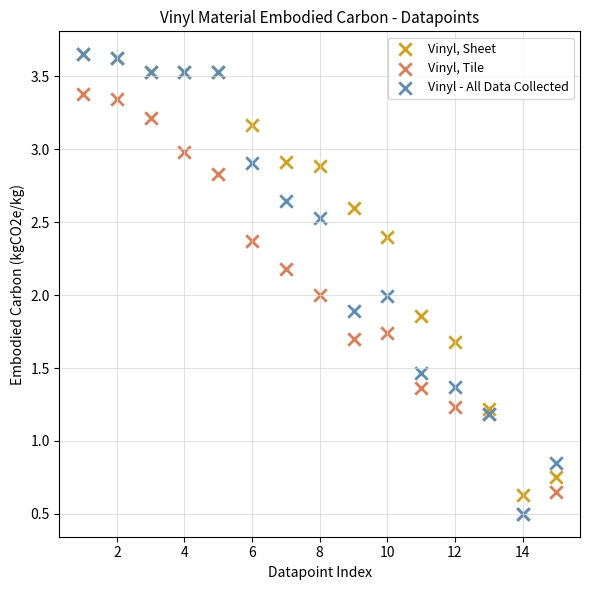

What are all the series names shown in the legend?

Vinyl, Sheet, Vinyl, Tile, Vinyl - All Data Collected